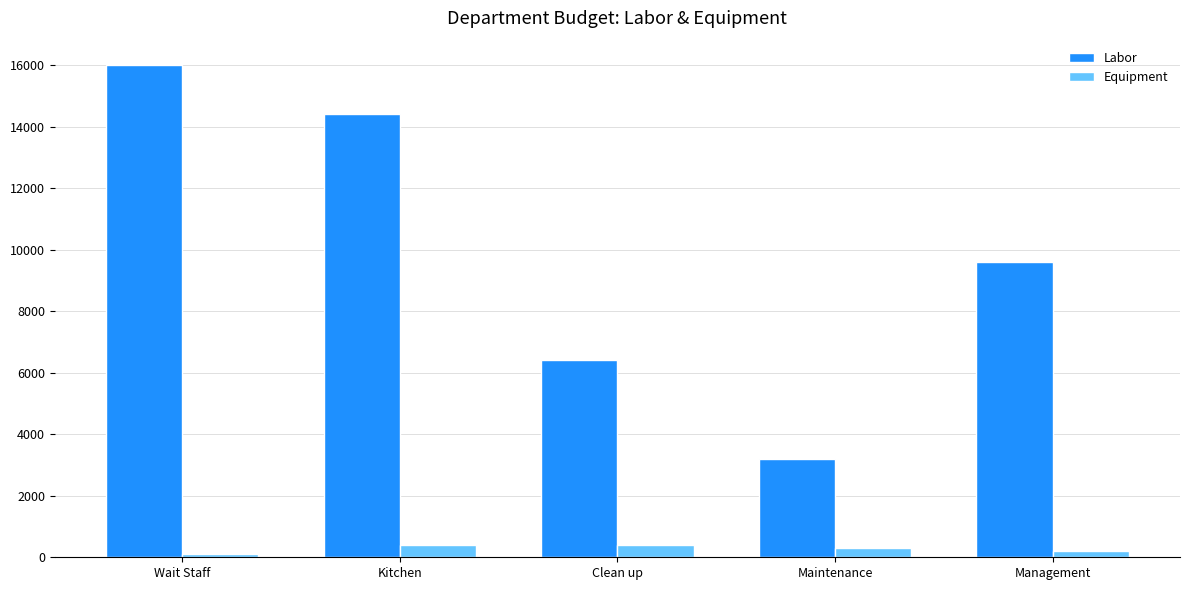

Reading right to left, transcribe all the data shown in this chart.

Labor: Management=9600	Maintenance=3200	Clean up=6400	Kitchen=14400	Wait Staff=16000
Equipment: Management=200	Maintenance=300	Clean up=400	Kitchen=400	Wait Staff=100